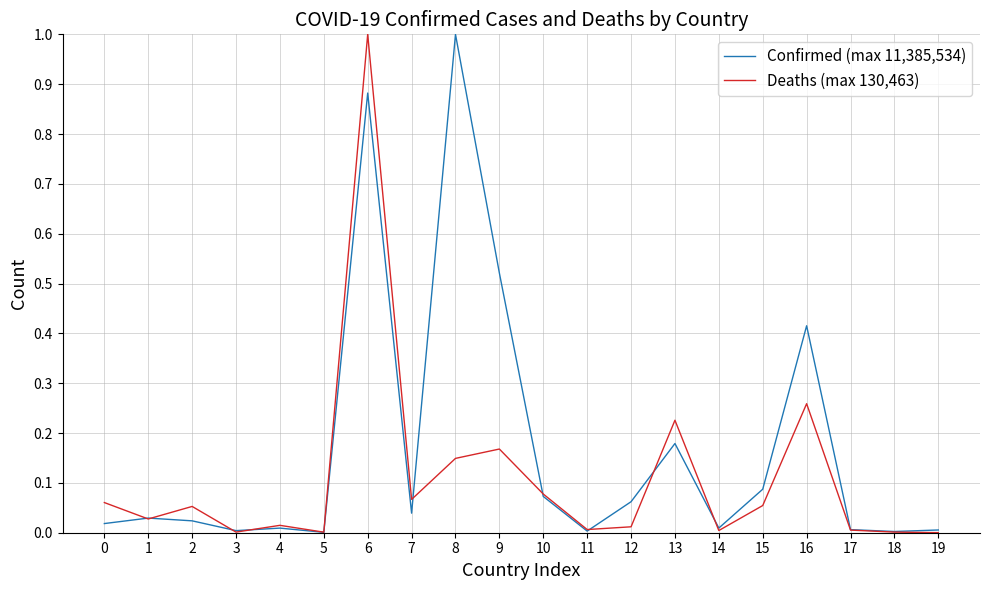

At which category is the sum across all series the highest?

6